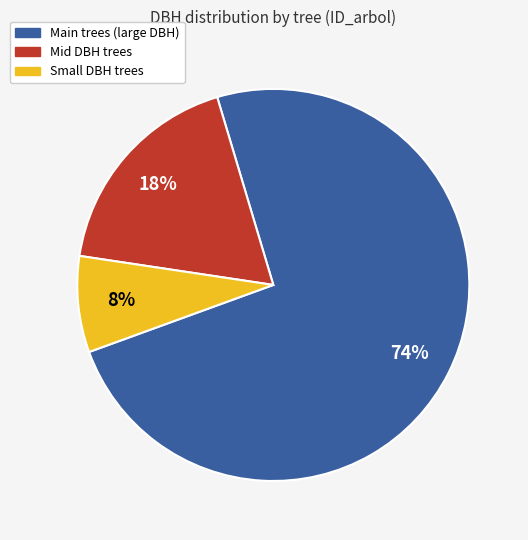

To the nearest percent, what is the average slice percentage?

33%